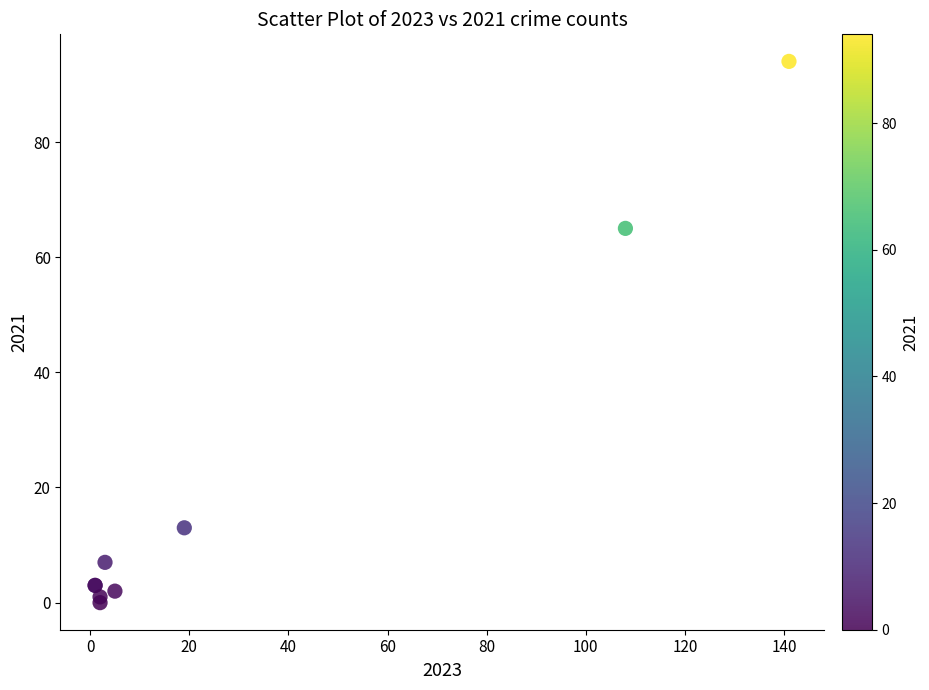

What Y value in the scatter plot is closest to 47?

65